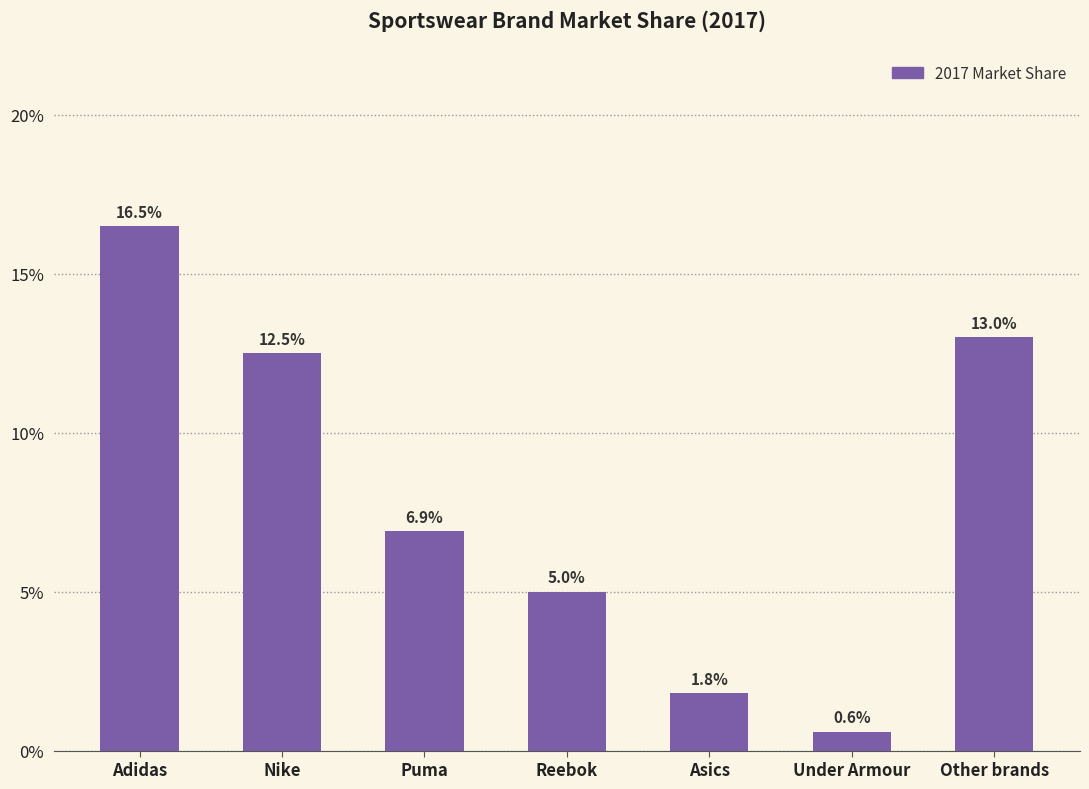

Is it true that the value at Nike is 0.1?

True